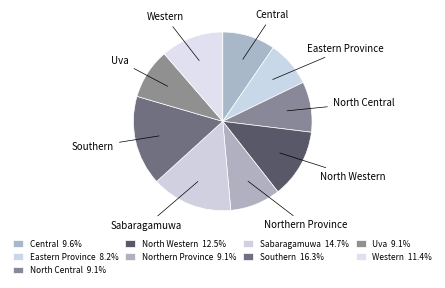

Count the number of slices in the pie.

9